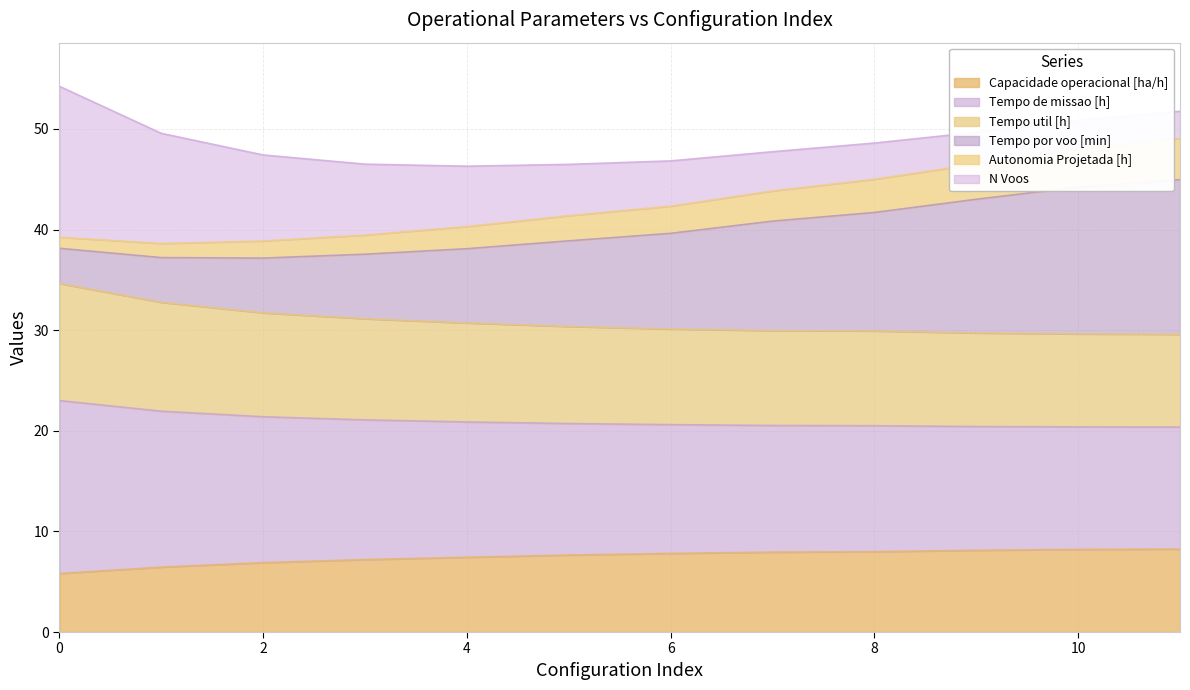

What is the highest value of the Capacidade operacional [ha/h] series?

8.2